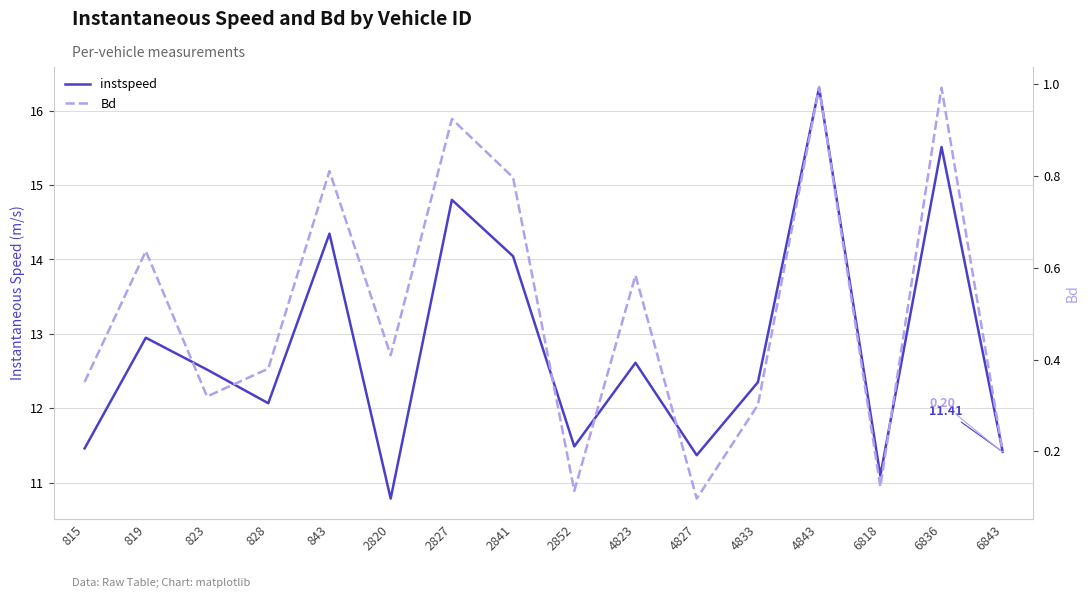

Between 2852 and 2827, which is larger?

2827